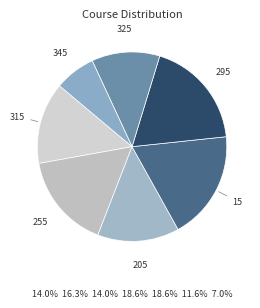

Which slice is the smallest?

345